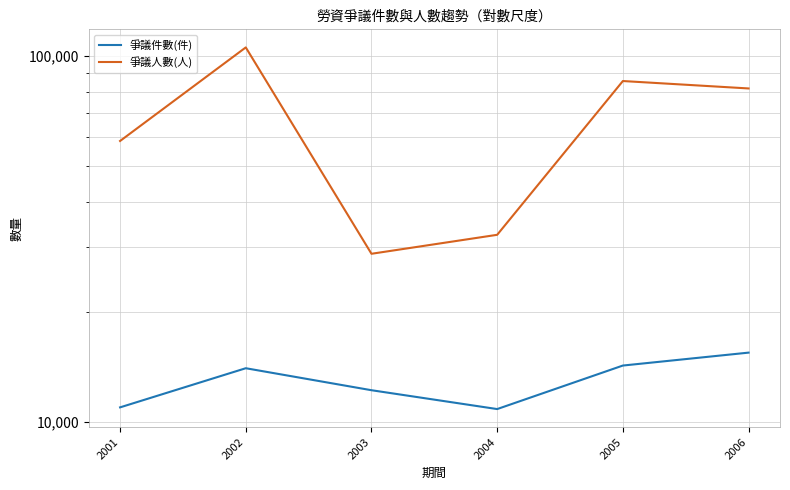

Is it true that 爭議人數(人) equals 15352 at 2004?

False